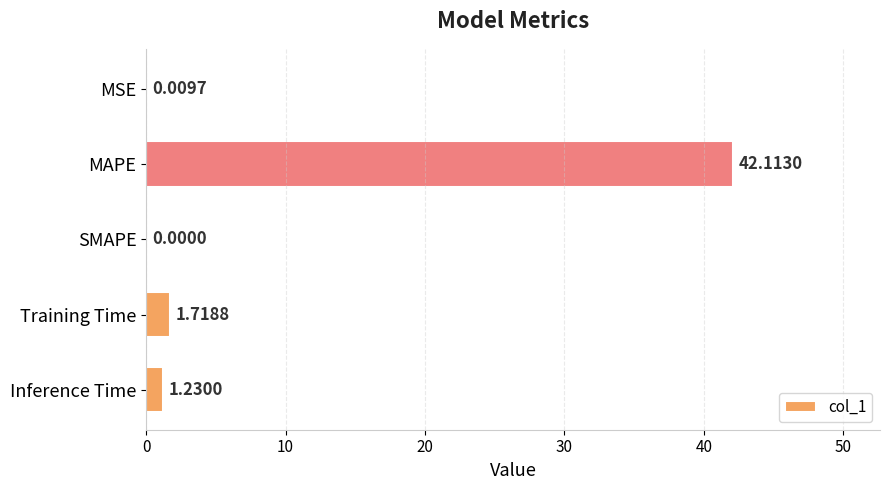

Approximately how many times larger is the value at Inference Time compared to Training Time?

0.7